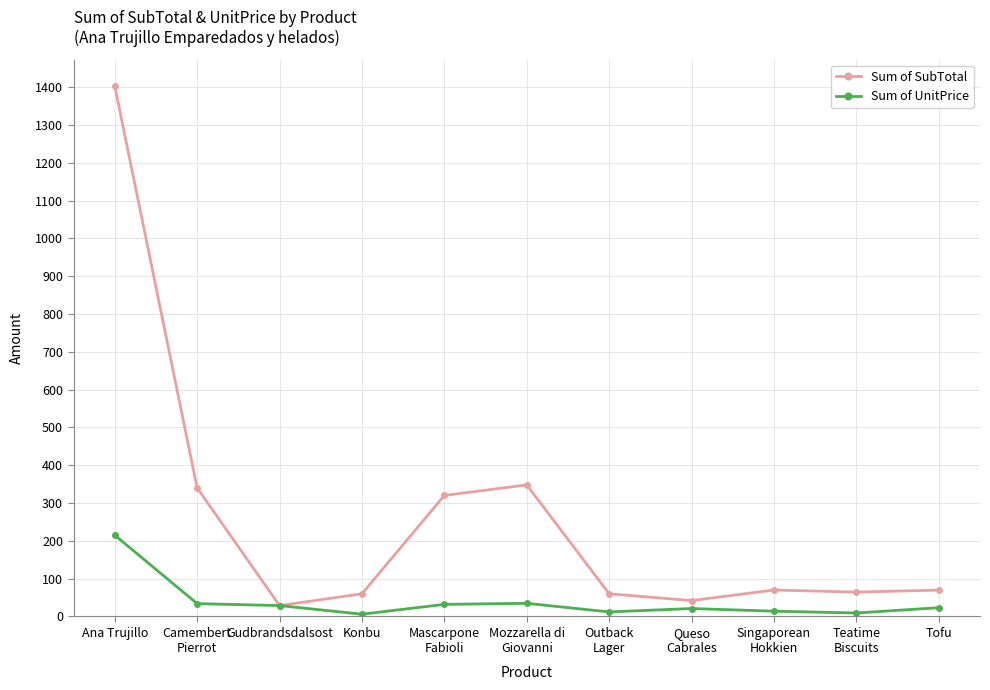

What is the spread (max minus min) of values at Konbu?

54.0